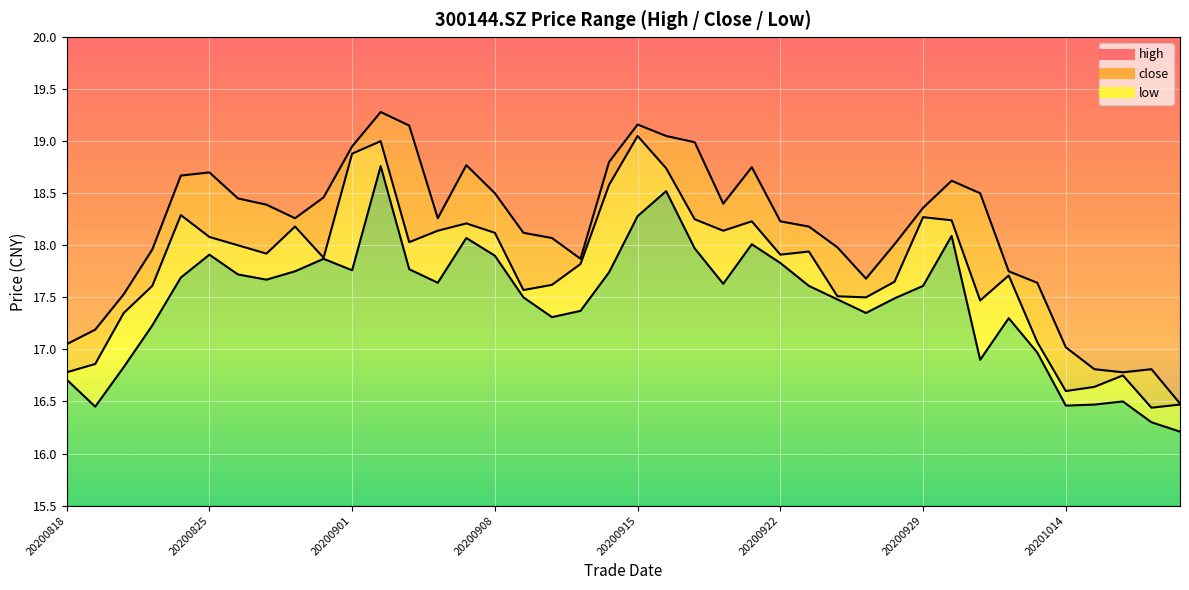

Reading left to right, what are all the values shown in this chart?

high: 20200818=17.1	20200819=17.2	20200820=17.5	20200821=18.0	20200824=18.7	20200825=18.7	20200826=18.4	20200827=18.4	20200828=18.3	20200831=18.5	20200901=18.9	20200902=19.3	20200903=19.1	20200904=18.3	20200907=18.8	20200908=18.5	20200909=18.1	20200910=18.1	20200911=17.9	20200914=18.8	20200915=19.2	20200916=19.1	20200917=19.0	20200918=18.4	20200921=18.8	20200922=18.2	20200923=18.2	20200924=18.0	20200925=17.7	20200928=18.0	20200929=18.4	20200930=18.6	20201009=18.5	20201012=17.8	20201013=17.6	20201014=17.0	20201015=16.8	20201016=16.8	20201019=16.8	20201020=16.5
close: 20200818=16.8	20200819=16.9	20200820=17.4	20200821=17.6	20200824=18.3	20200825=18.1	20200826=18.0	20200827=17.9	20200828=18.2	20200831=17.9	20200901=18.9	20200902=19.0	20200903=18.0	20200904=18.1	20200907=18.2	20200908=18.1	20200909=17.6	20200910=17.6	20200911=17.8	20200914=18.6	20200915=19.1	20200916=18.7	20200917=18.2	20200918=18.1	20200921=18.2	20200922=17.9	20200923=17.9	20200924=17.5	20200925=17.5	20200928=17.6	20200929=18.3	20200930=18.2	20201009=17.5	20201012=17.7	20201013=17.1	20201014=16.6	20201015=16.6	20201016=16.8	20201019=16.4	20201020=16.5
low: 20200818=16.7	20200819=16.4	20200820=16.8	20200821=17.2	20200824=17.7	20200825=17.9	20200826=17.7	20200827=17.7	20200828=17.8	20200831=17.9	20200901=17.8	20200902=18.8	20200903=17.8	20200904=17.6	20200907=18.1	20200908=17.9	20200909=17.5	20200910=17.3	20200911=17.4	20200914=17.7	20200915=18.3	20200916=18.5	20200917=18.0	20200918=17.6	20200921=18.0	20200922=17.8	20200923=17.6	20200924=17.5	20200925=17.4	20200928=17.5	20200929=17.6	20200930=18.1	20201009=16.9	20201012=17.3	20201013=17.0	20201014=16.5	20201015=16.5	20201016=16.5	20201019=16.3	20201020=16.2